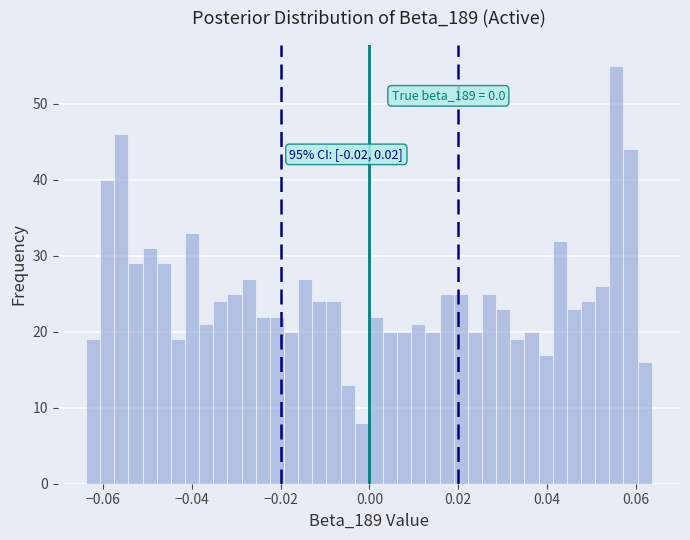

Read against the x-axis, roughly where is the centre of the tallest bar?

0.056